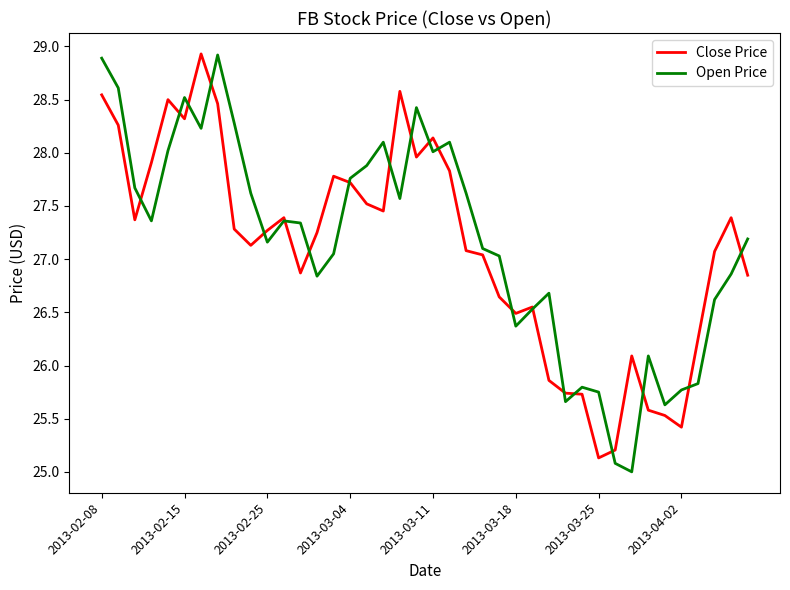

What is the maximum value for Open Price?

28.9